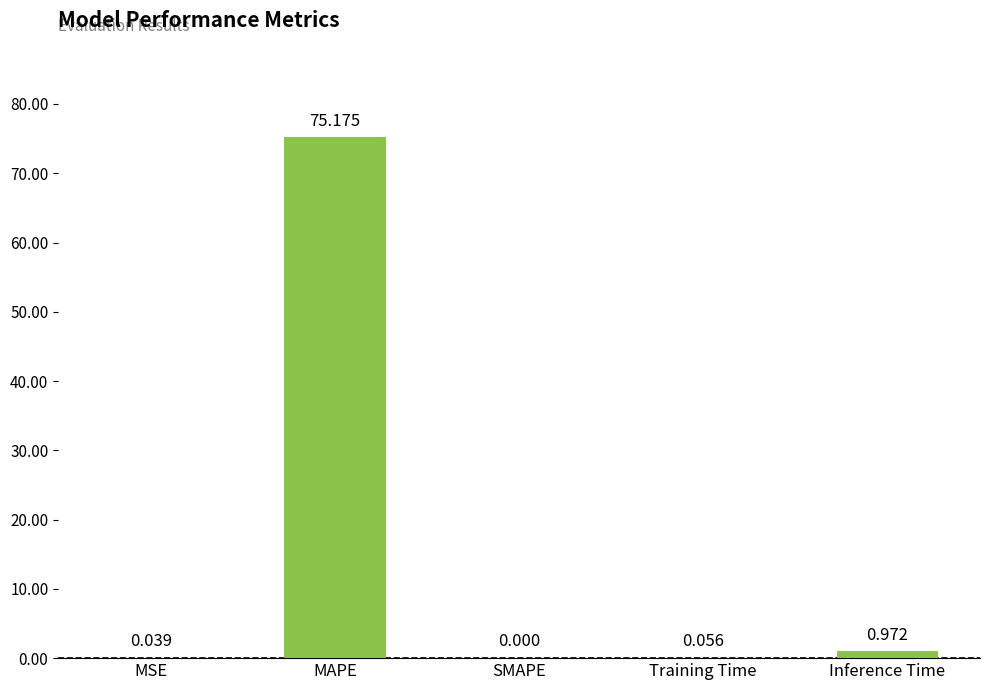

Between Training Time and MAPE, which is larger?

MAPE